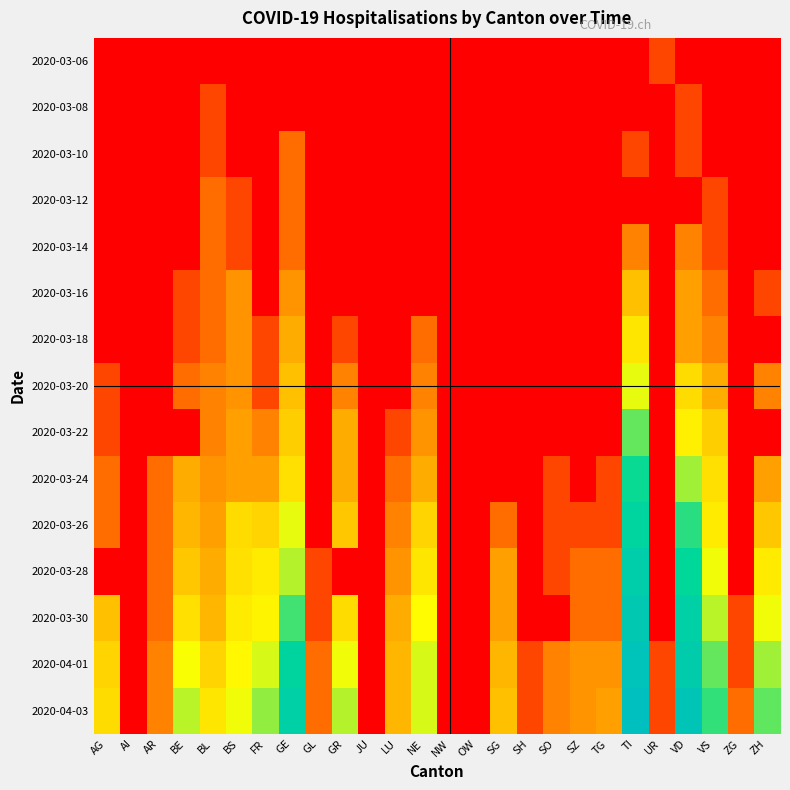

What is the sum of the 2020-03-26 values at TI and SO?

4.9